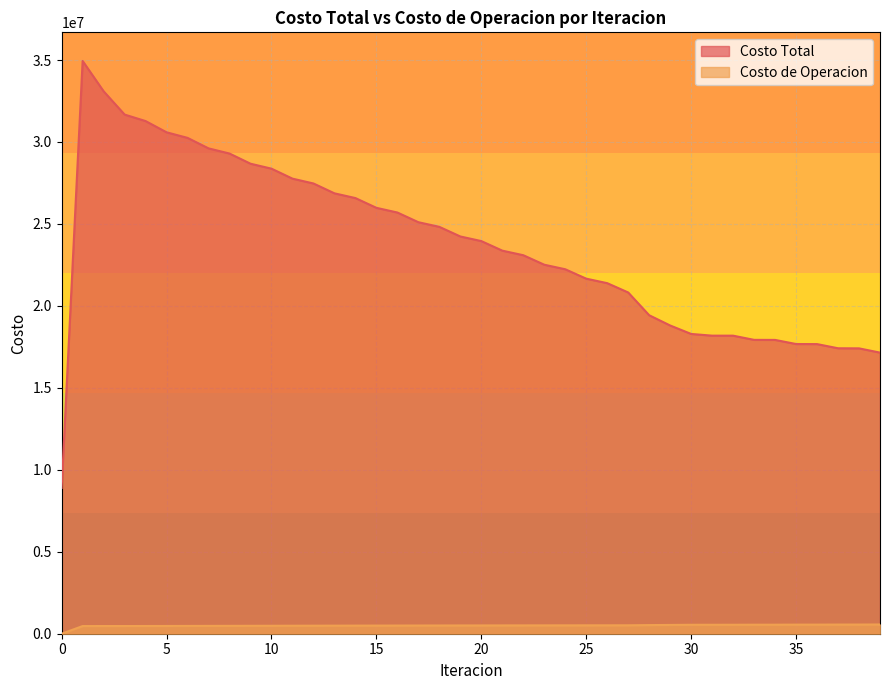

Does the chart display data point markers on the line(s)?

No